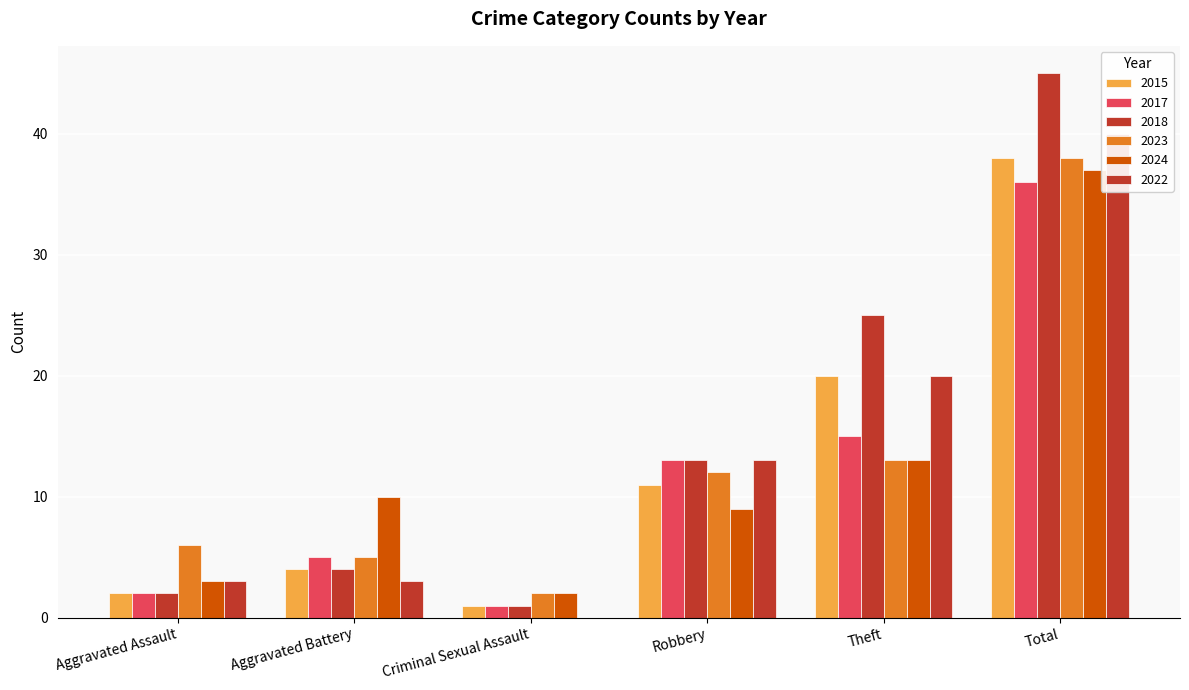

Does the chart contain stacked bars?

No